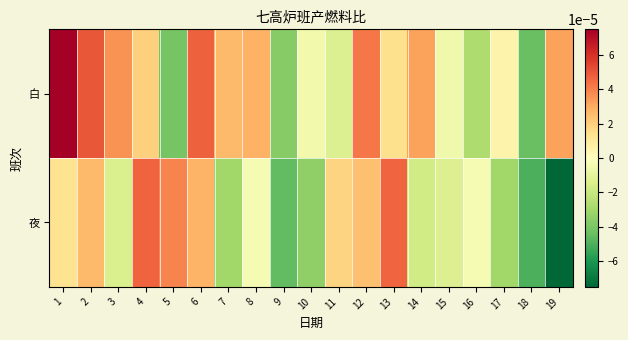

Count the number of categories in the chart.

19